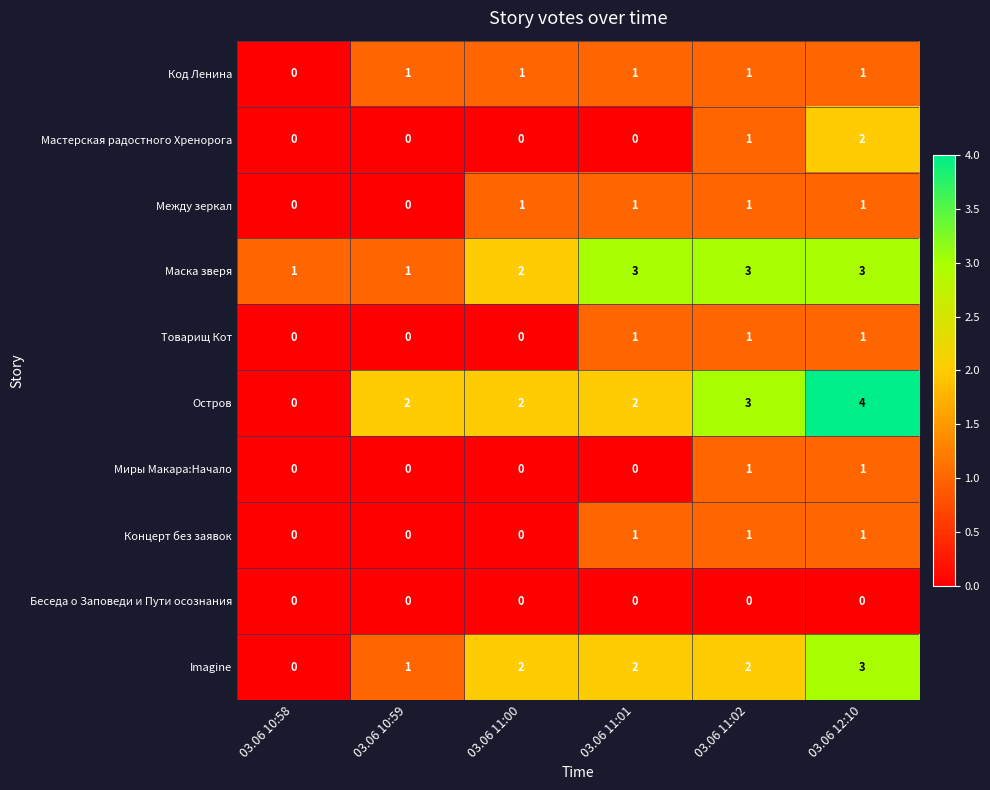

What is the sum of all Товарищ Кот values?

3